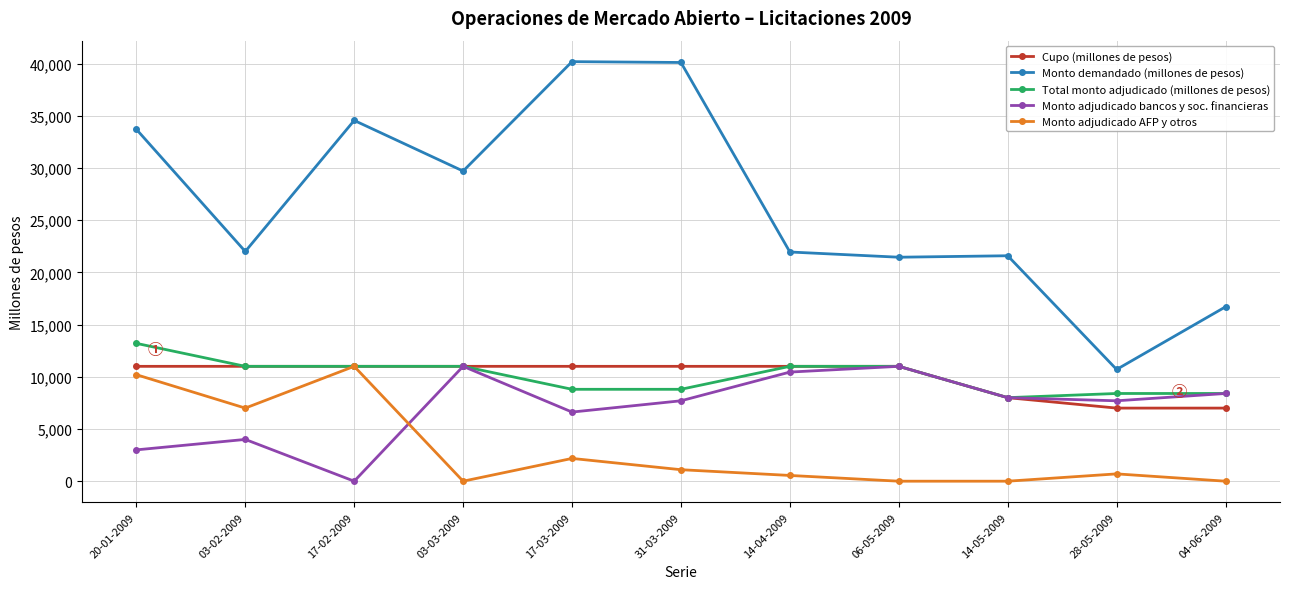

What are all the series names shown in the legend?

Cupo (millones de pesos), Monto demandado (millones de pesos), Total monto adjudicado (millones de pesos), Monto adjudicado bancos y soc. financieras, Monto adjudicado AFP y otros